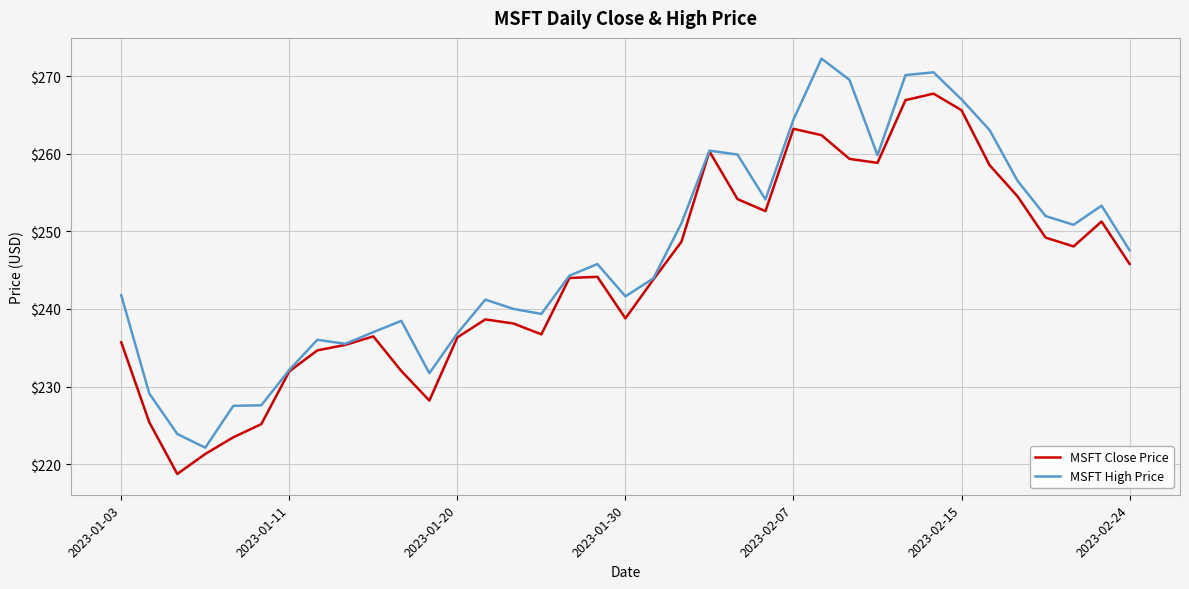

List the series in order of their peak value, highest first.

MSFT High Price, MSFT Close Price